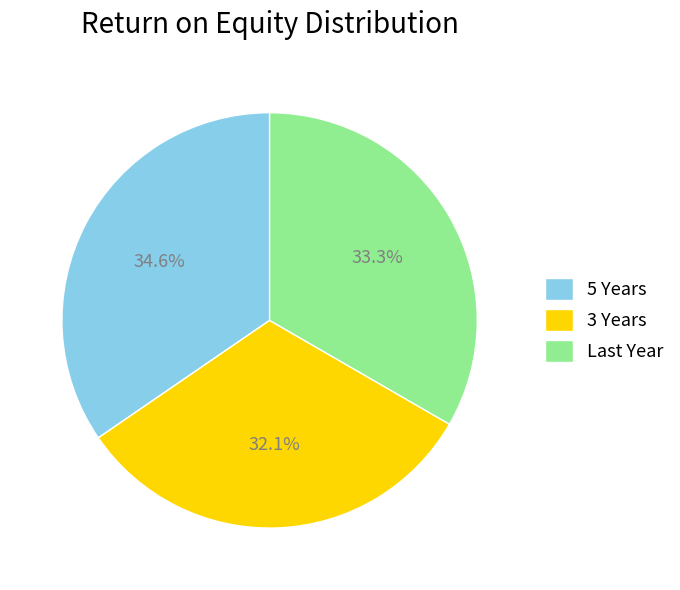

Rank the categories by value from highest to lowest.

5 Years, Last Year, 3 Years